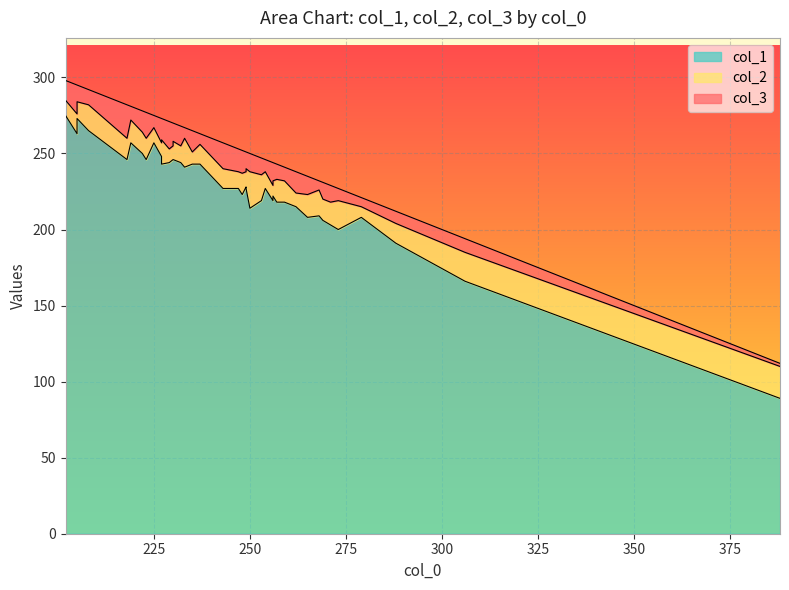

Between 223 and 205, which is larger?

205